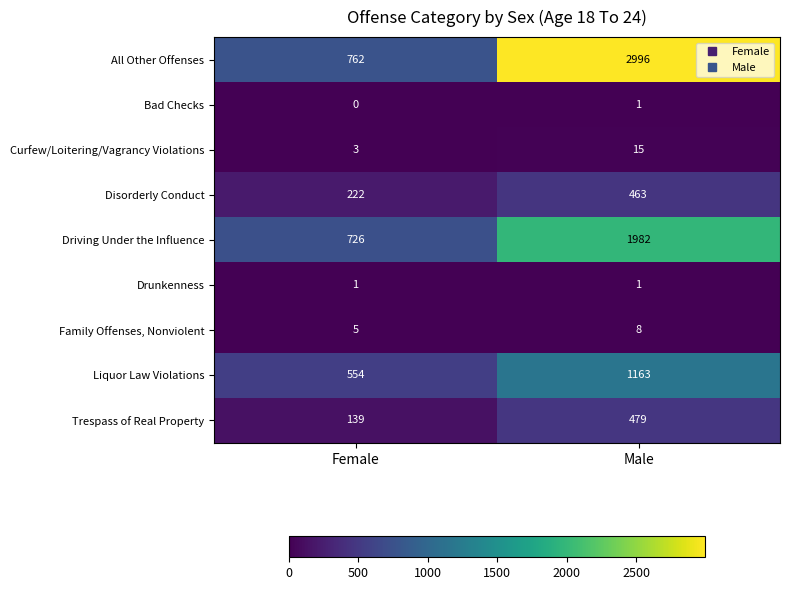

True or false: Curfew/Loitering/Vagrancy Violations has a value of 3 at Female.

True